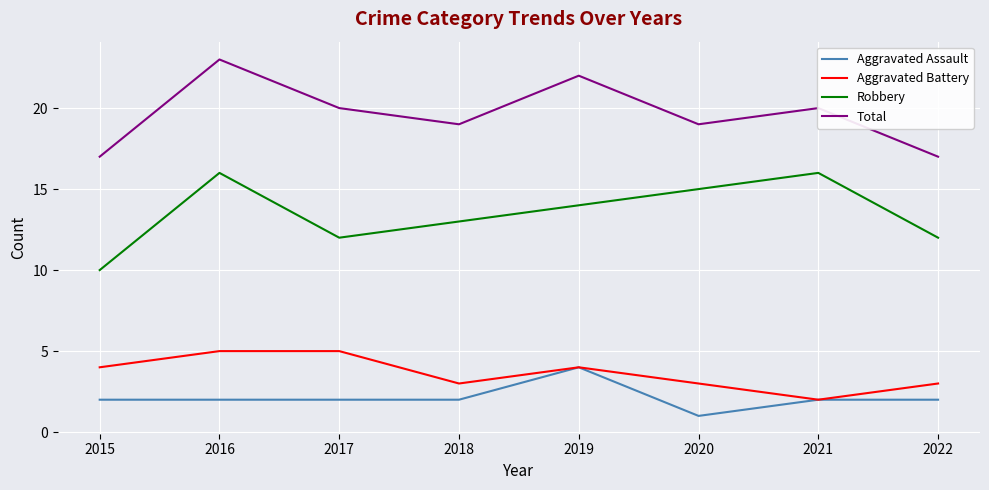

What is the difference between the second highest and second lowest values in the Total series?

5